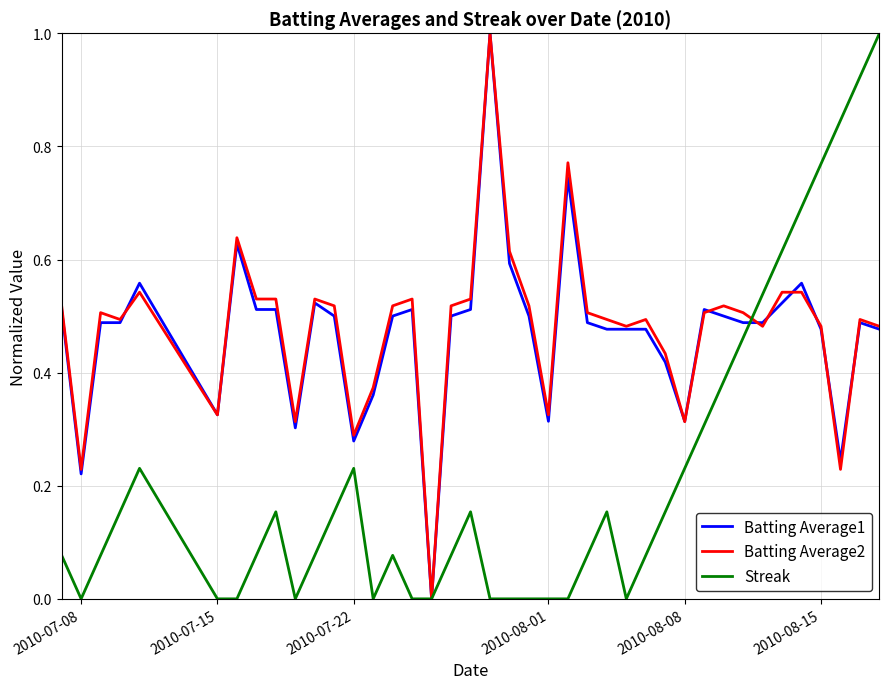

What is the maximum value shown in the chart?

1.0